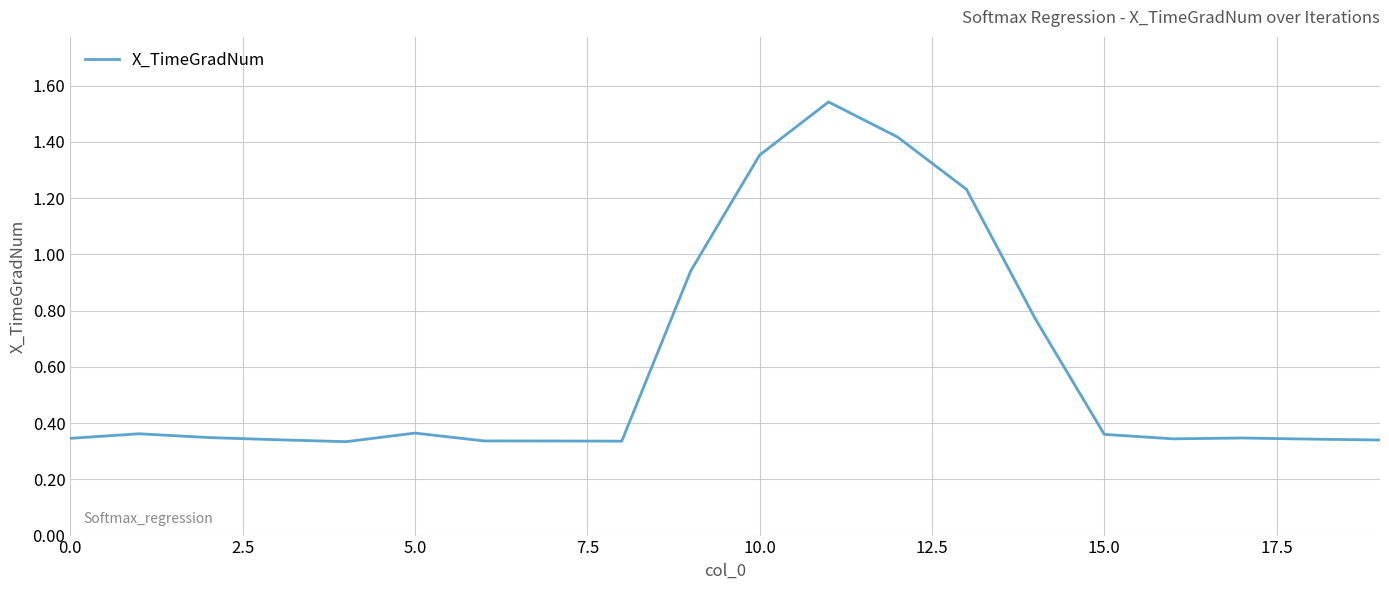

How many lines are shown in the chart?

1